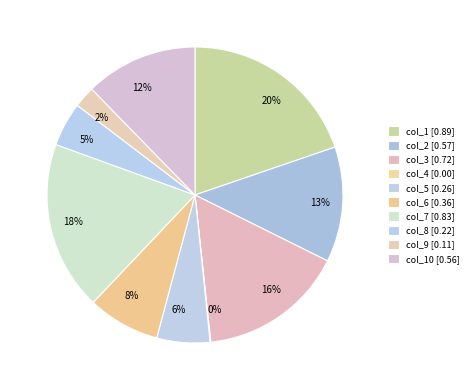

Is it true that 13% is 1% of the pie?

False